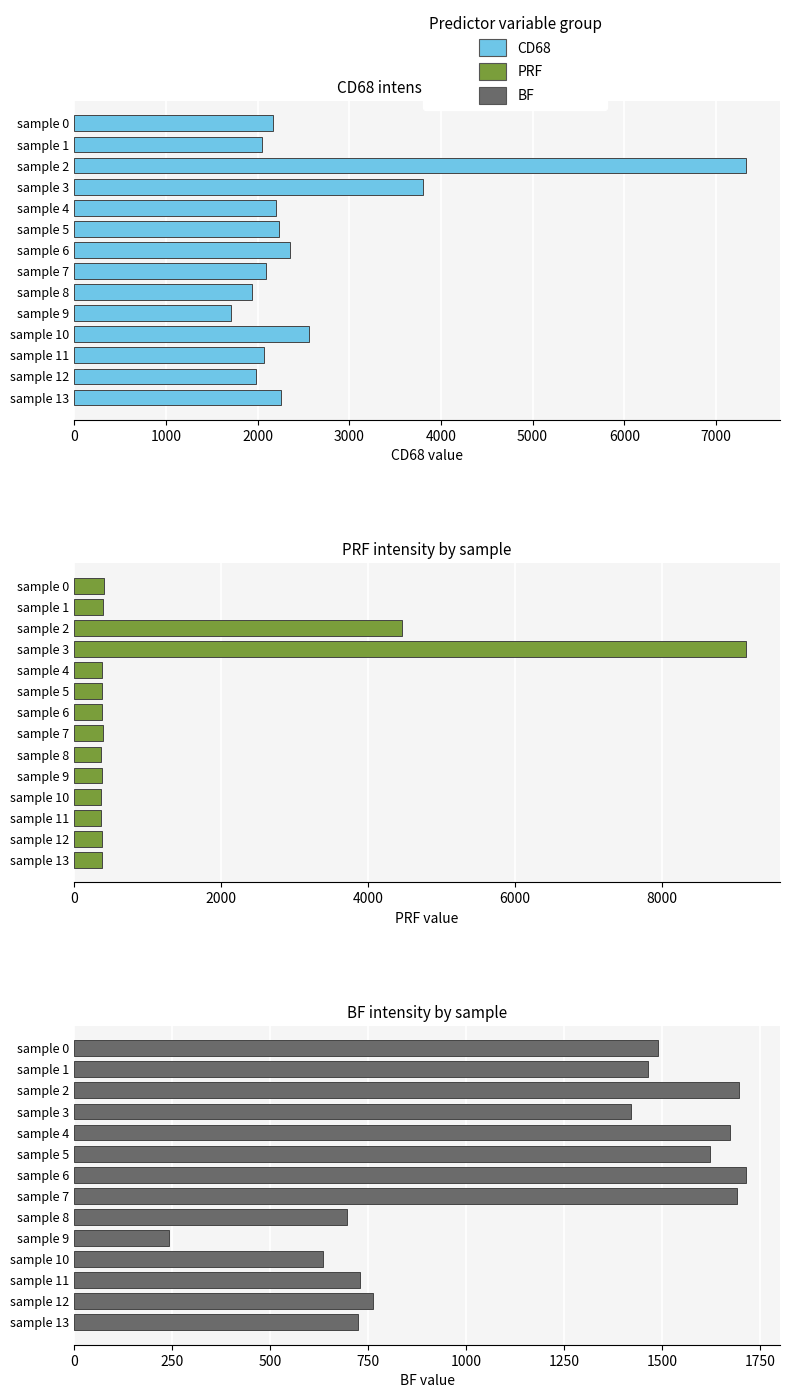

What is the difference between the second highest and second lowest values in the BF series?

1062.2